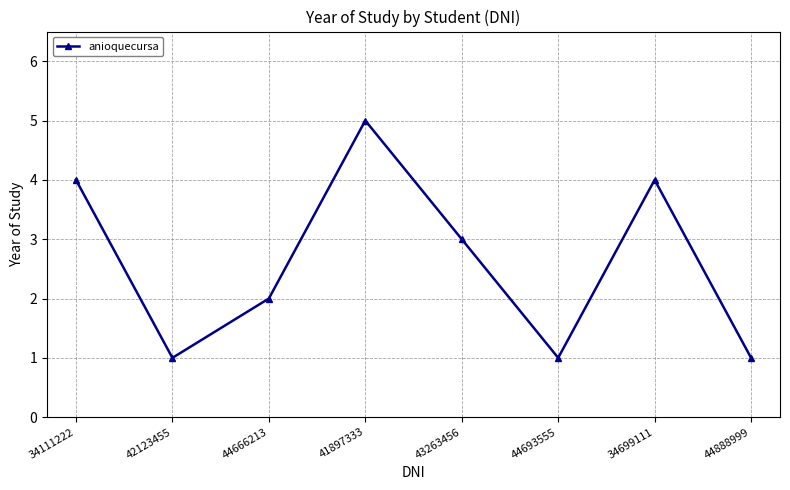

How many values are between 1 and 4?

7